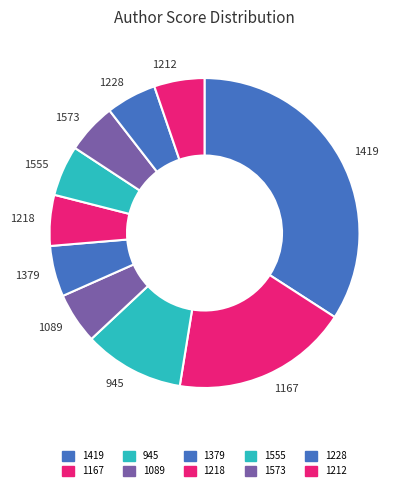

Count the number of slices in the pie.

10